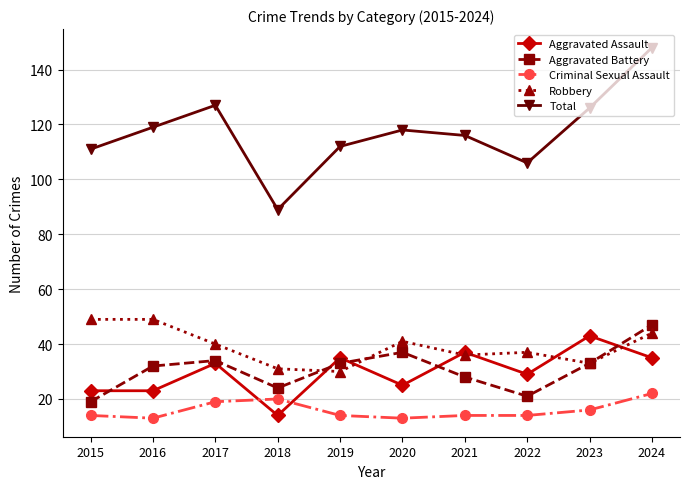

What is the difference between the maximum and minimum values in the Aggravated Battery series?

28